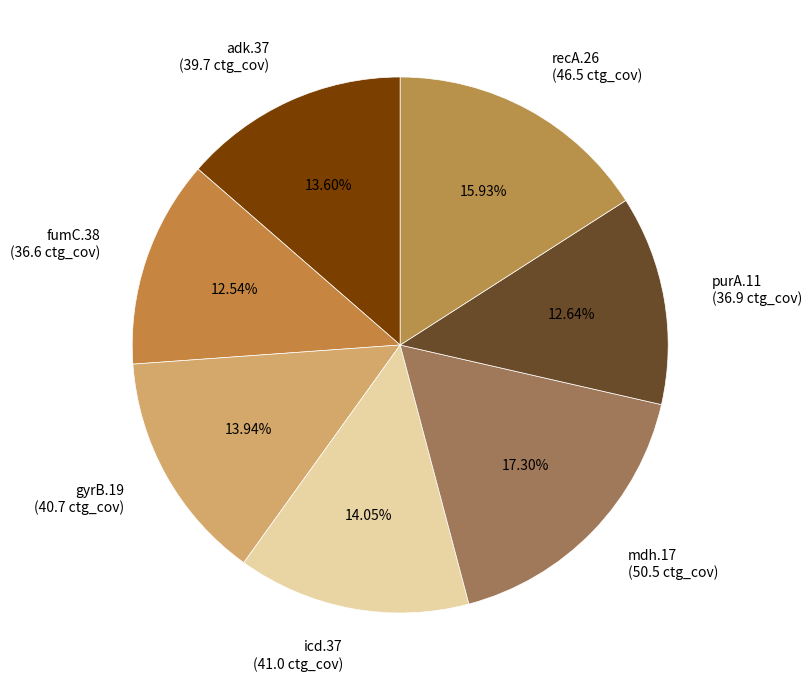

What percentage is NOT represented by fumC.38?

87.5%